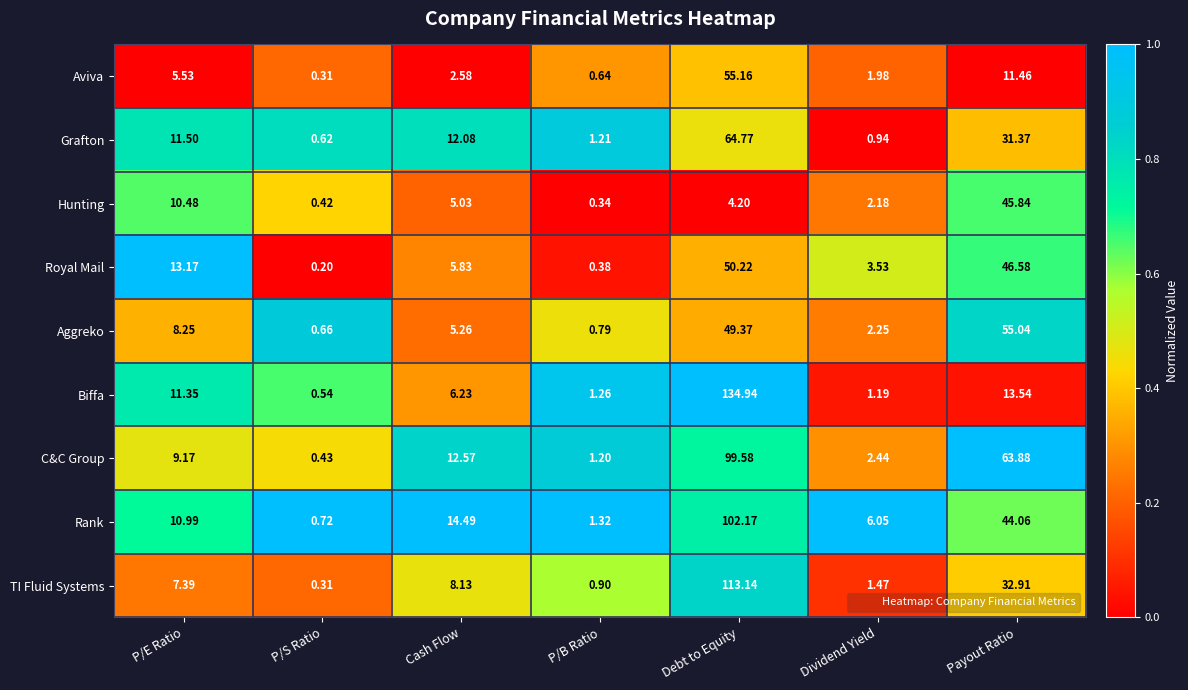

Is the value of Biffa at P/B Ratio greater than the value of Royal Mail at Payout Ratio?

No